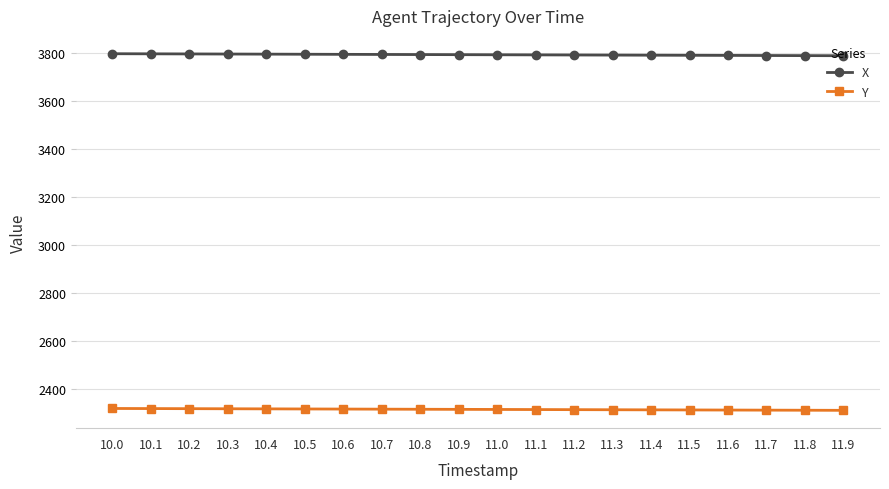

Read the X value at 10.8.

3792.9